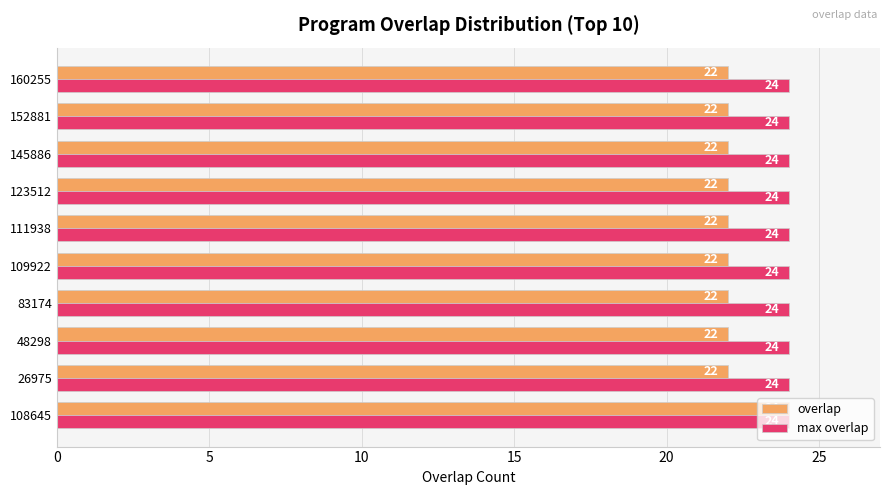

Is the value of overlap at 48298 greater than the value of max overlap at 145886?

No